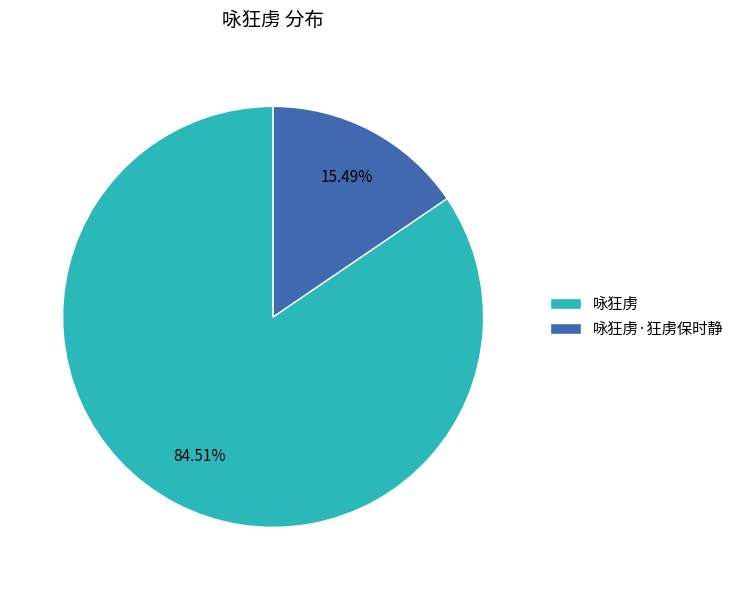

Approximately how many times larger is the value at 咏狂虏 compared to 咏狂虏·狂虏保时静?

5.5